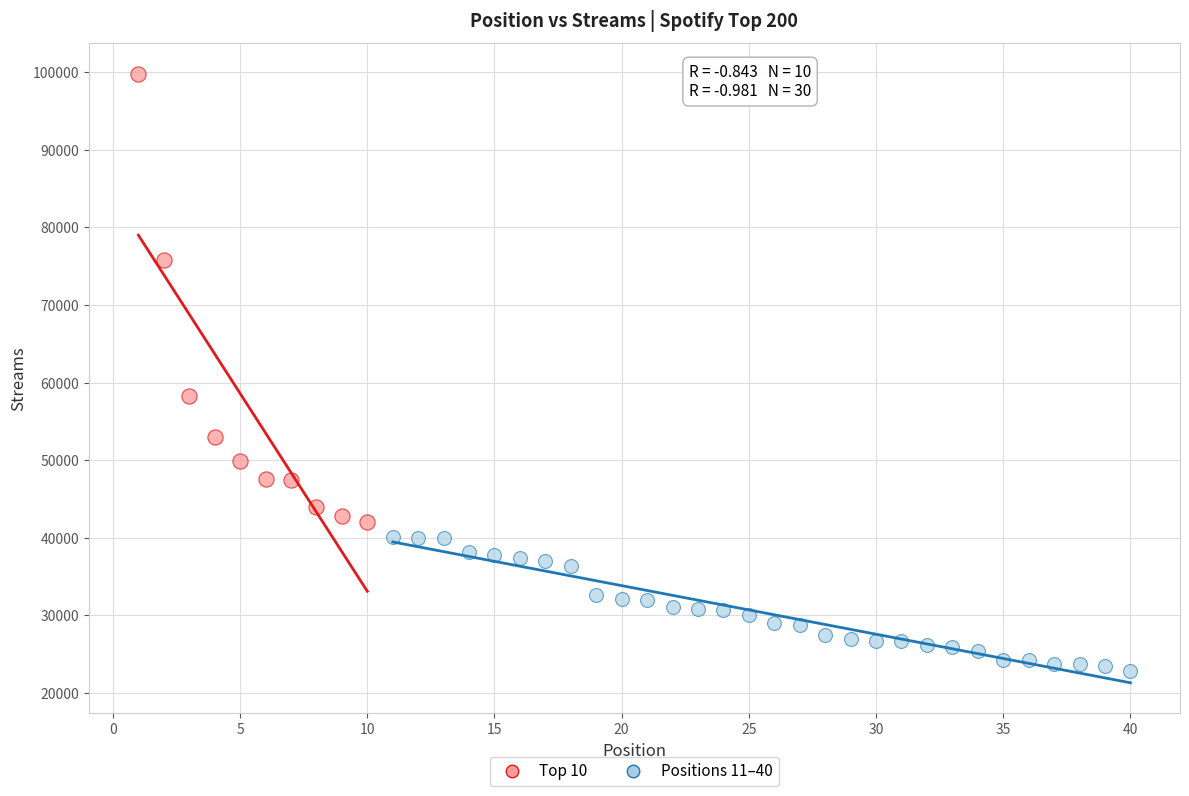

Which series has the largest Y range (max minus min)?

Top 10